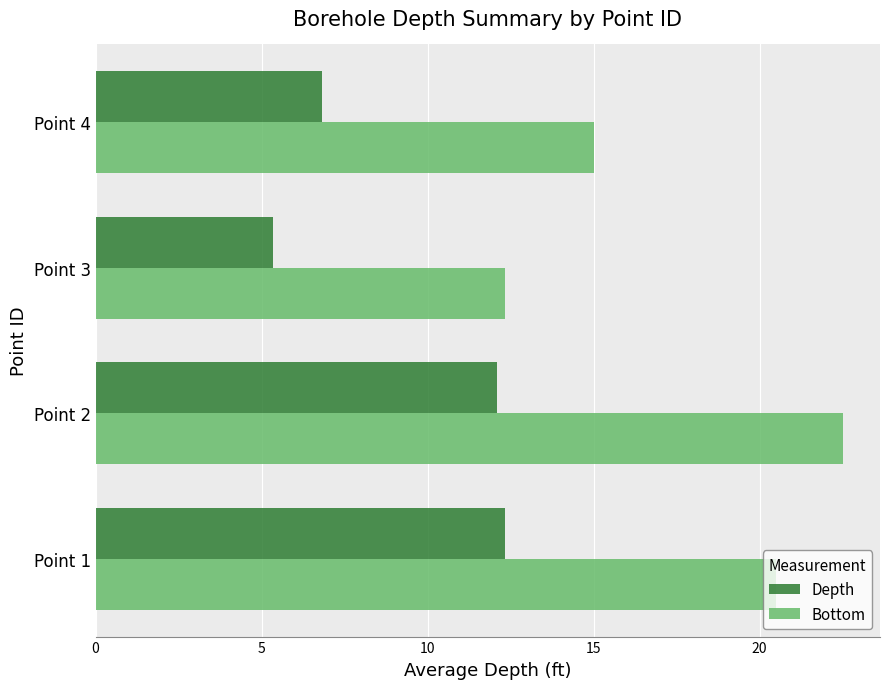

Which series has the largest total across all categories?

Bottom